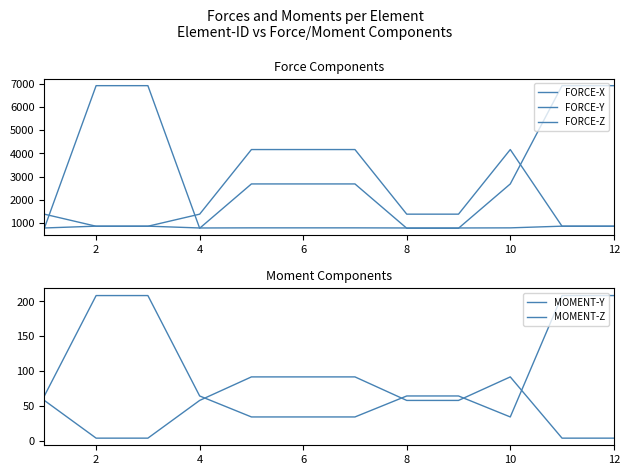

What is the sum of the FORCE-Y values at 7 and 11?

1657.9